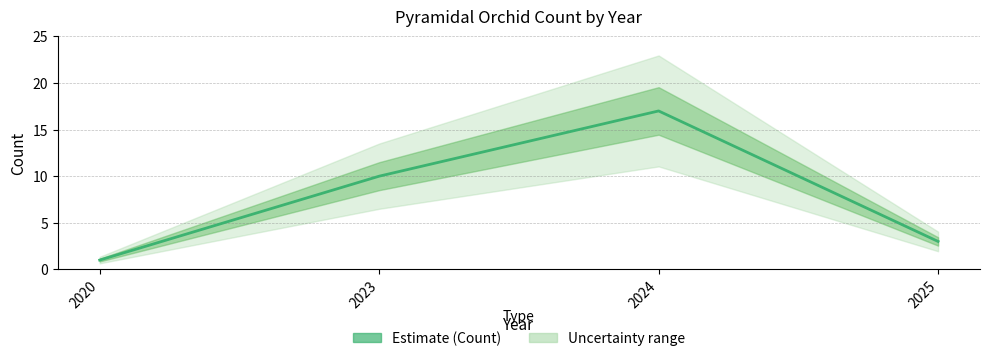

Which has a higher value, 2025 or 2024?

2024